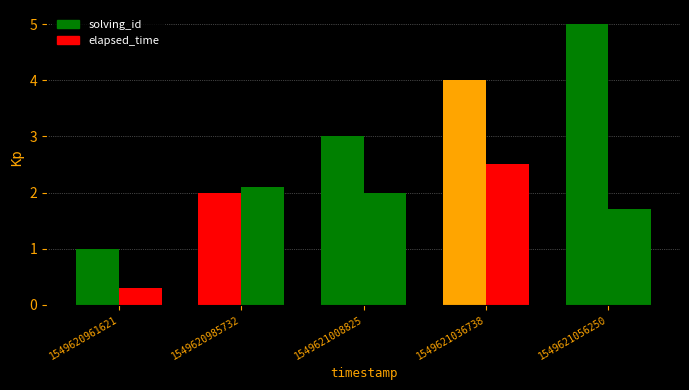

Reading right to left, what are all the values shown in this chart?

solving_id: 5.0	4.0	3.0	2.0	1.0
elapsed_time: 1.7	2.5	2.0	2.1	0.3